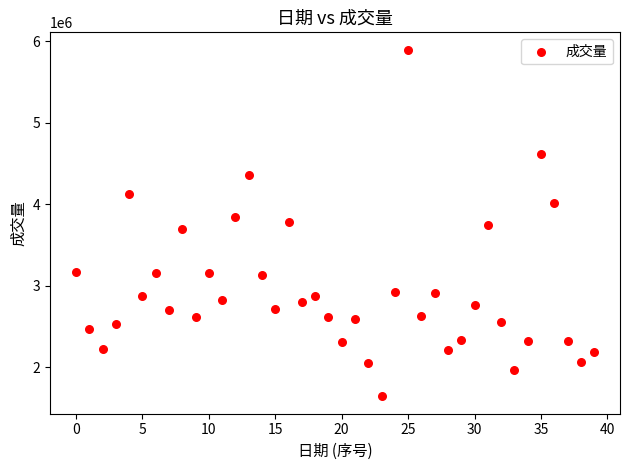

What is the range of Y values (max minus min)?

4254100